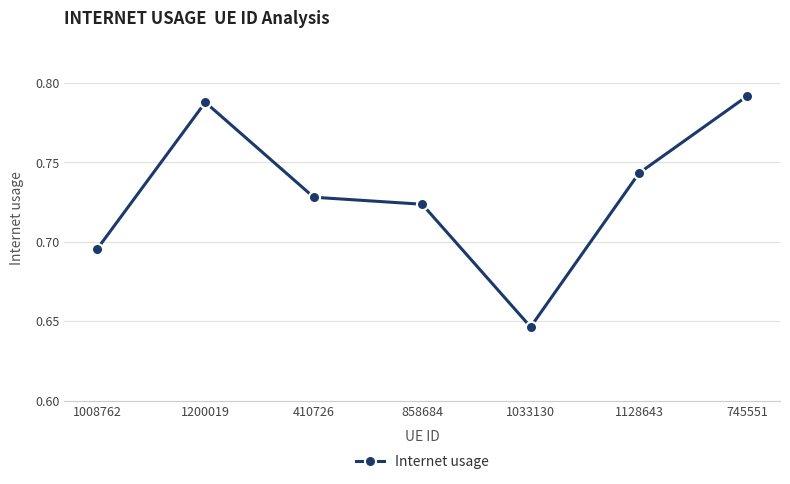

What is the difference between the maximum and minimum values?

0.1